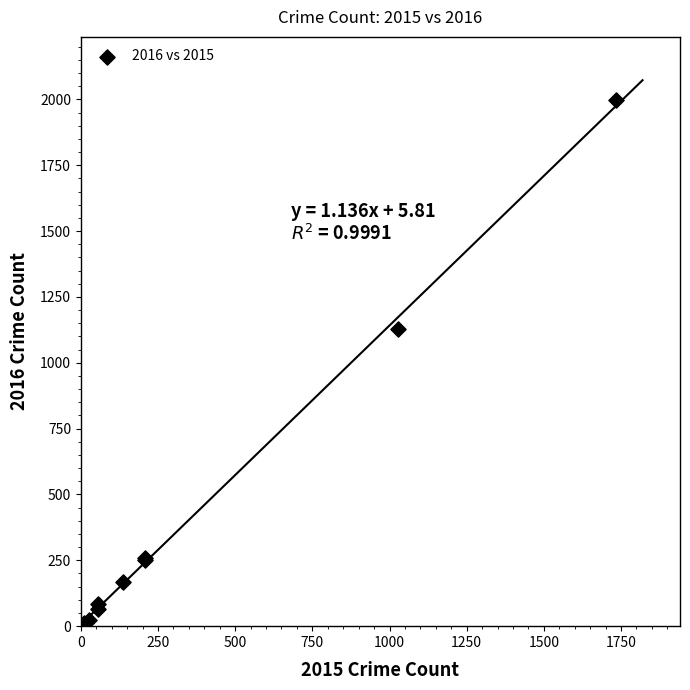

What Y value in the scatter plot is closest to 1001?

1128